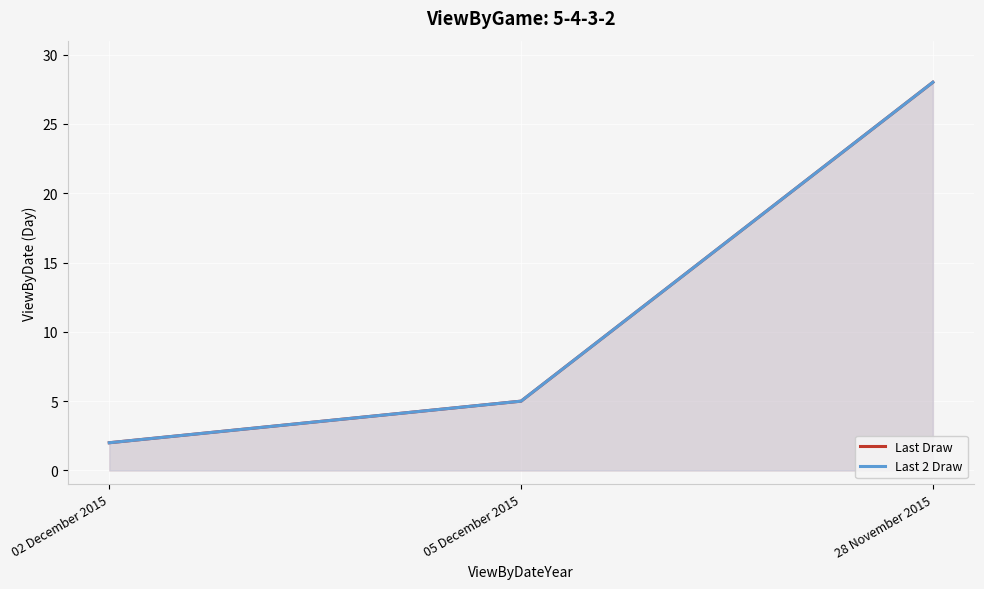

What is the label of the 1st point from the left?

02 December 2015